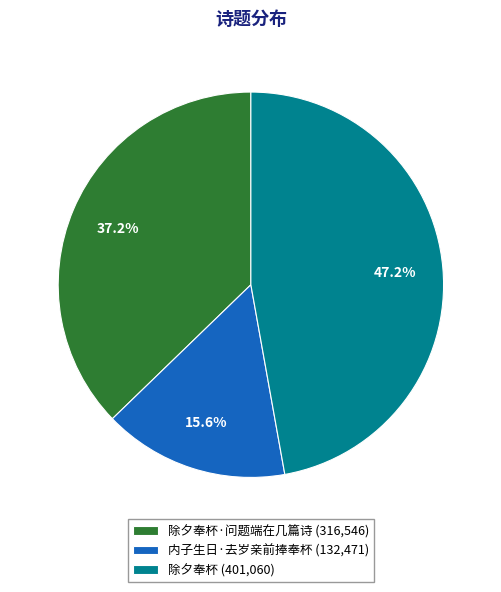

Rank the categories by value from lowest to highest.

内子生日·去岁亲前捧奉杯 (132,471), 除夕奉杯·问题端在几篇诗 (316,546), 除夕奉杯 (401,060)